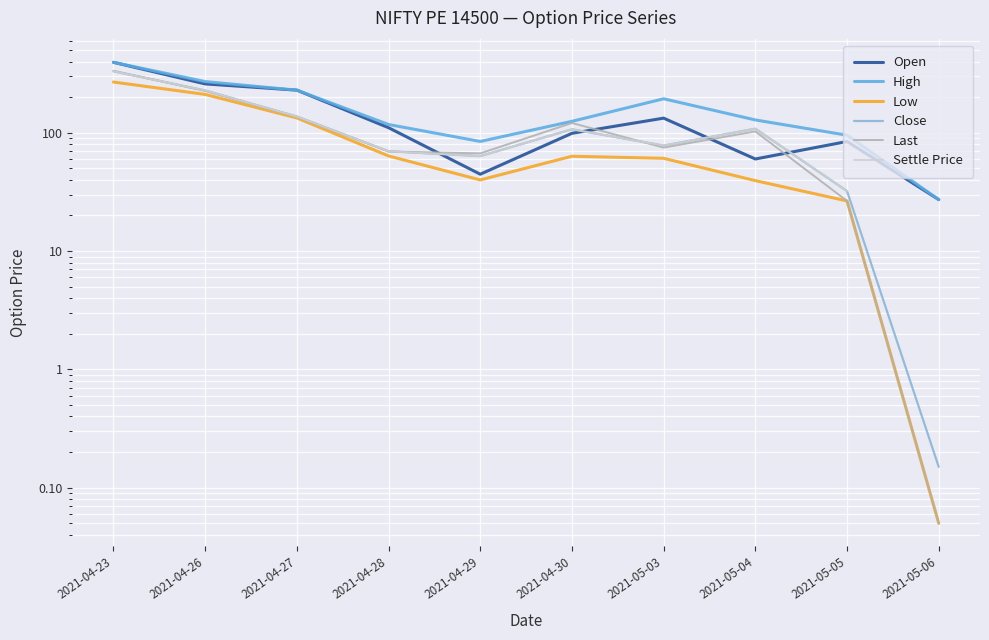

At which label is High closest to 210?

2021-05-03